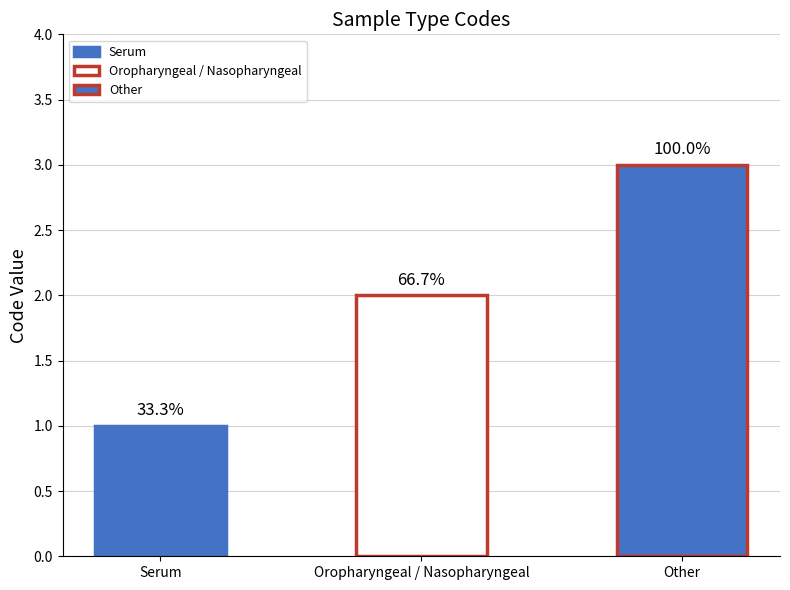

Rank the categories by value from lowest to highest.

Serum, Oropharyngeal / Nasopharyngeal, Other